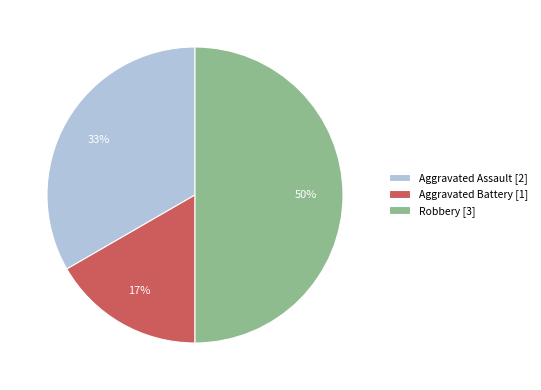

Is it true that Aggravated Battery [1] is 17% of the pie?

True